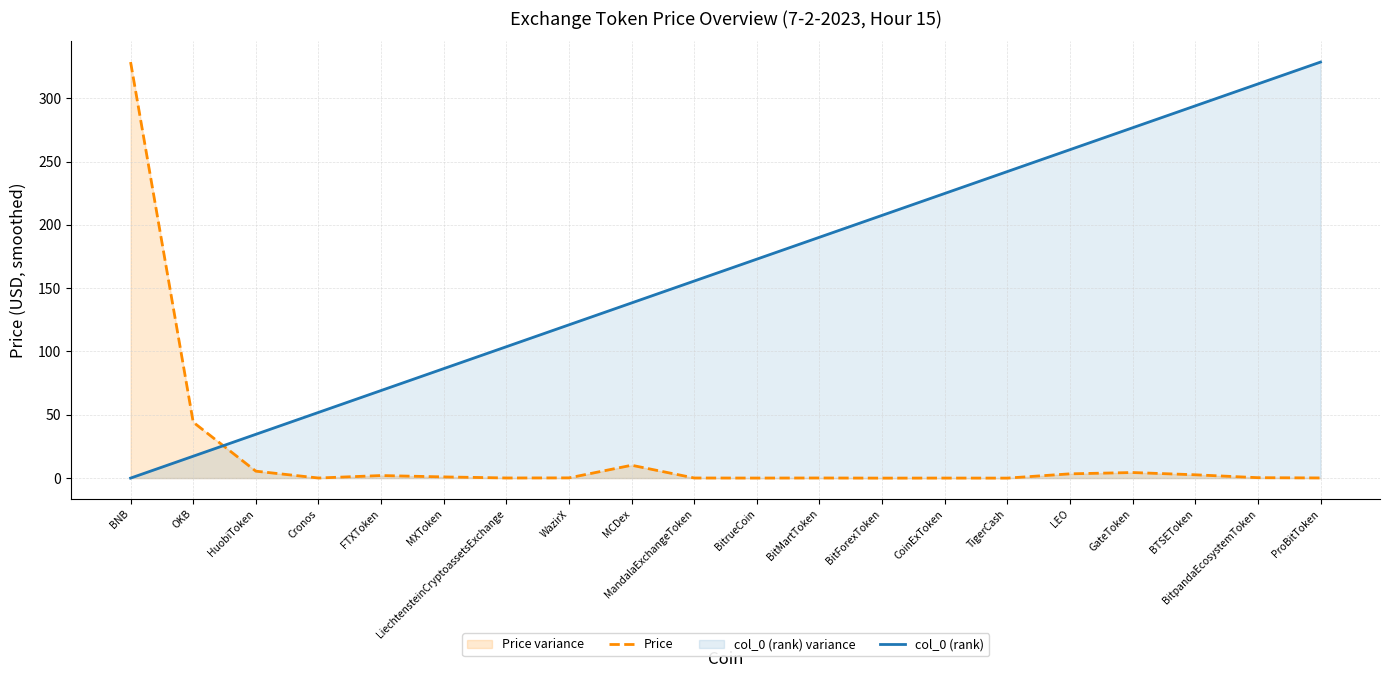

At CoinExToken, list the series in order from smallest to largest.

Price, col_0 (rank)